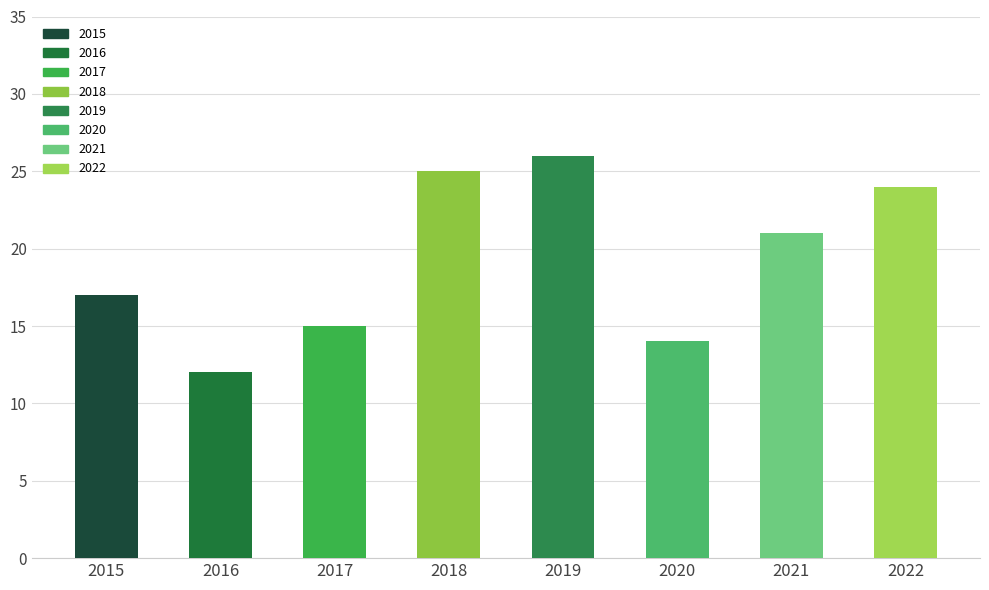

What is the difference between the maximum and second lowest values?

12